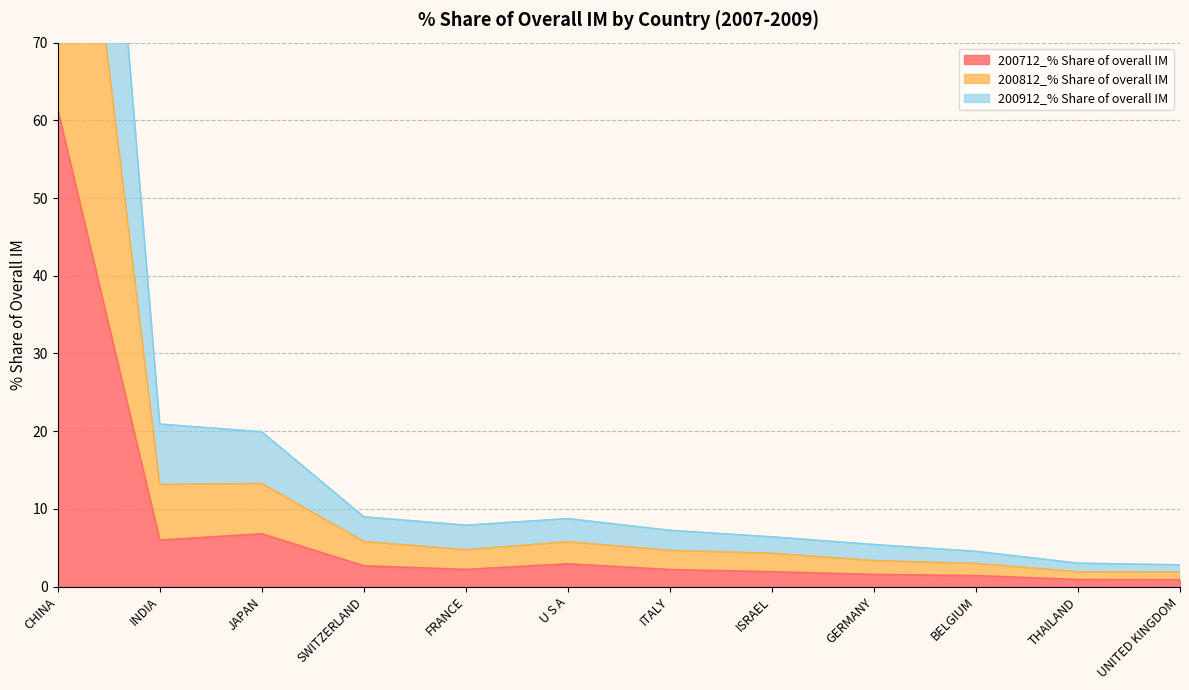

The 200712_% Share of overall IM series shows 2.2 at FRANCE. True or false?

True